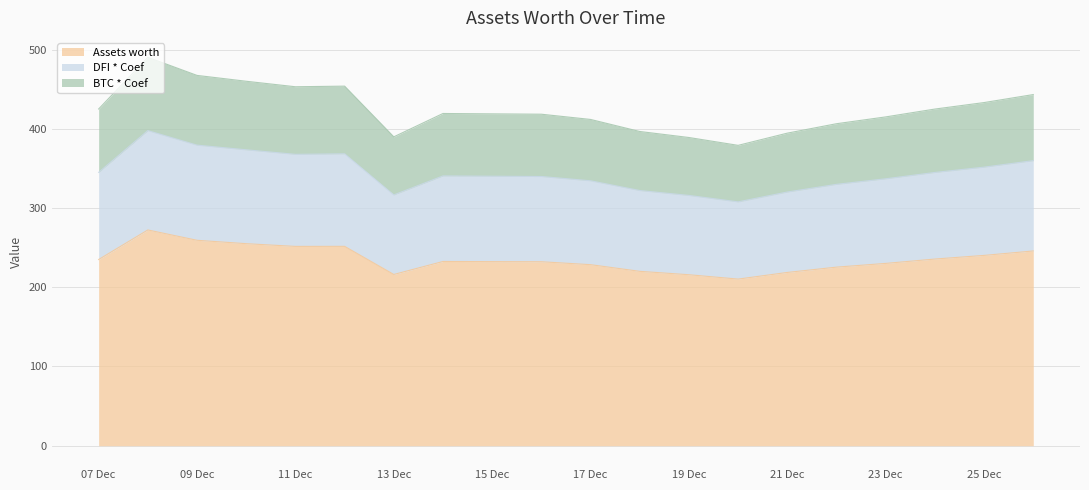

Which label corresponds to the smallest value in the chart?

2021-12-20